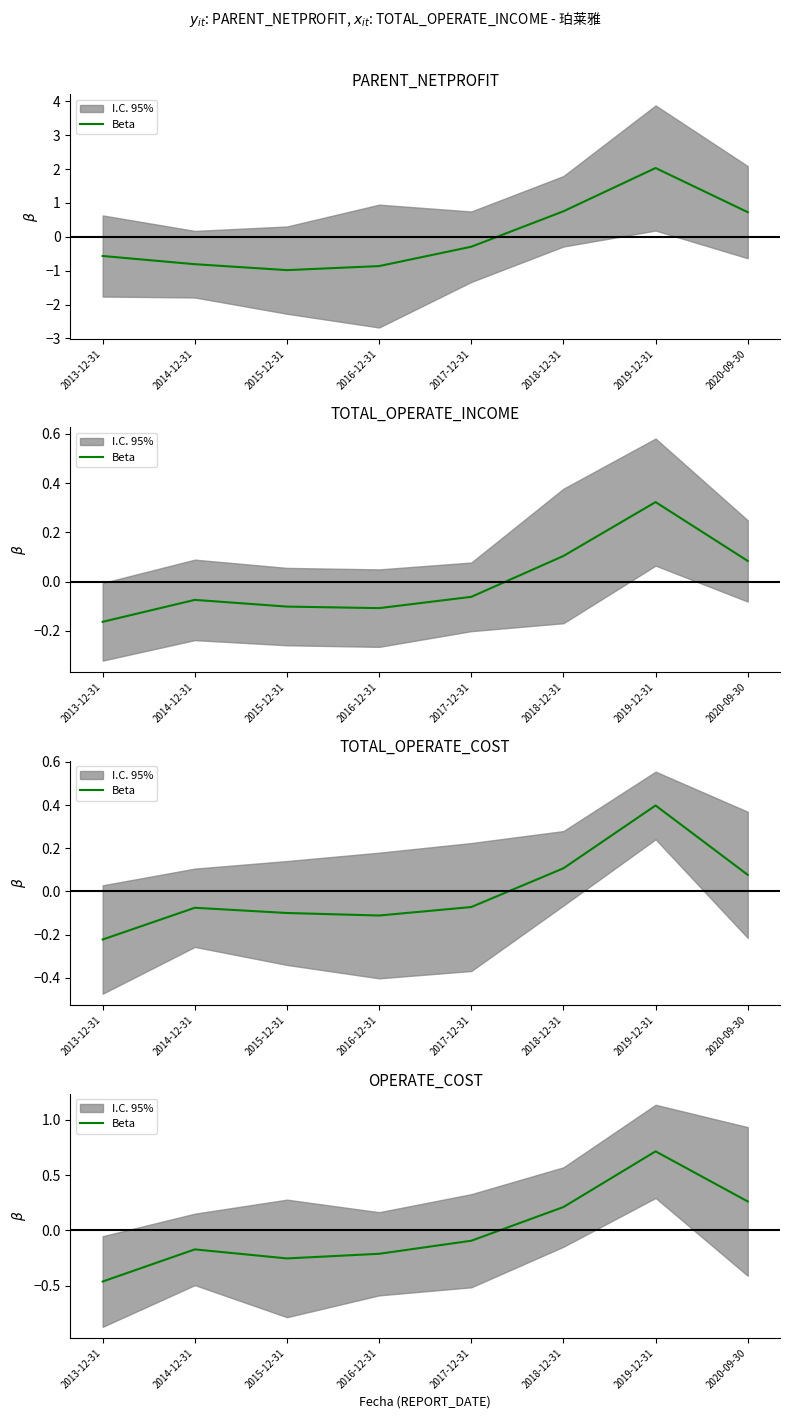

List the labels in order of value, largest first.

2019-12-31, 2020-09-30, 2018-12-31, 2017-12-31, 2014-12-31, 2016-12-31, 2015-12-31, 2013-12-31